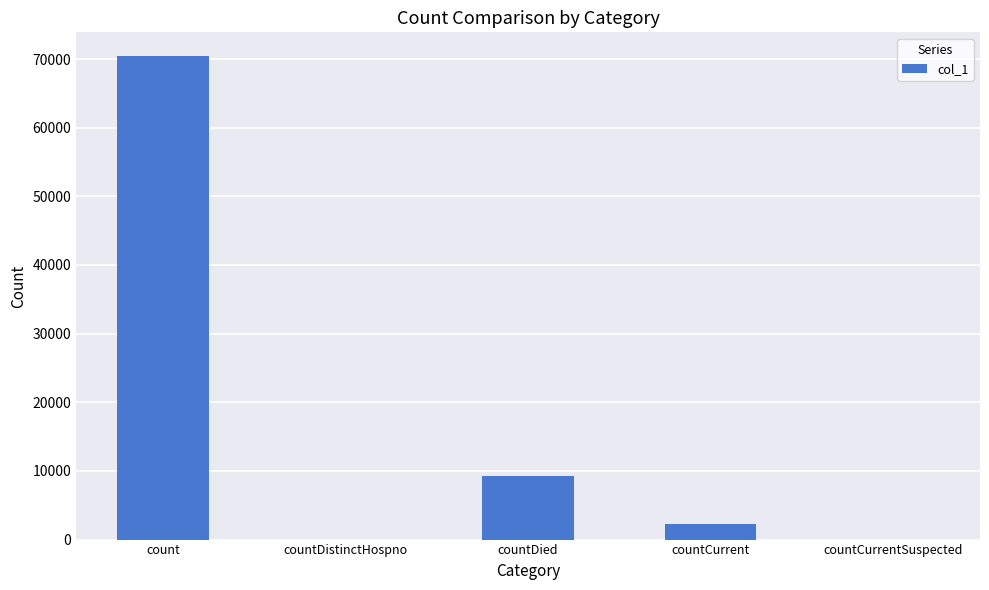

Which label corresponds to the largest value in the chart?

count